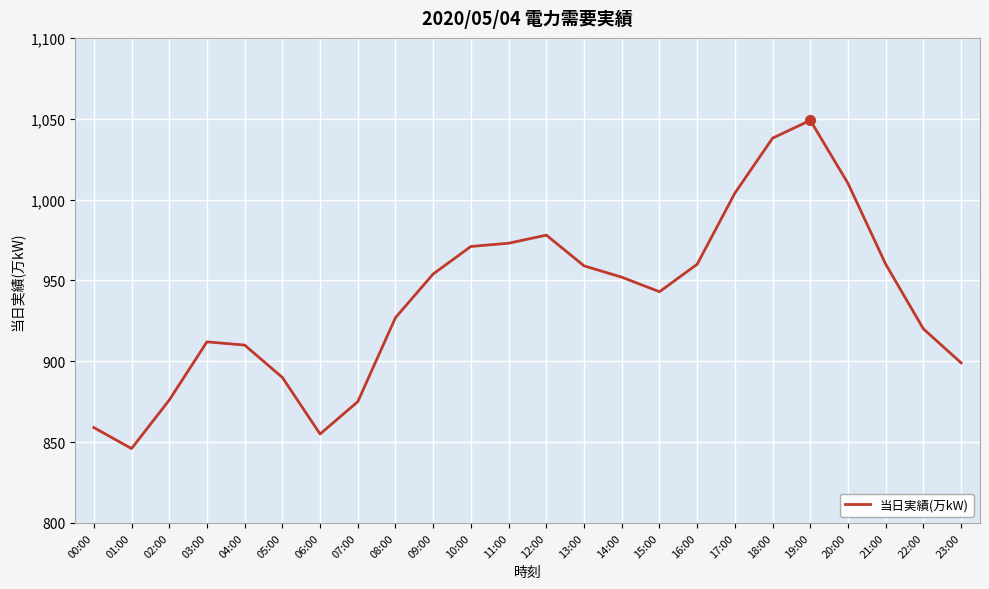

The chart shows a value of 430 at 01:00. True or false?

False